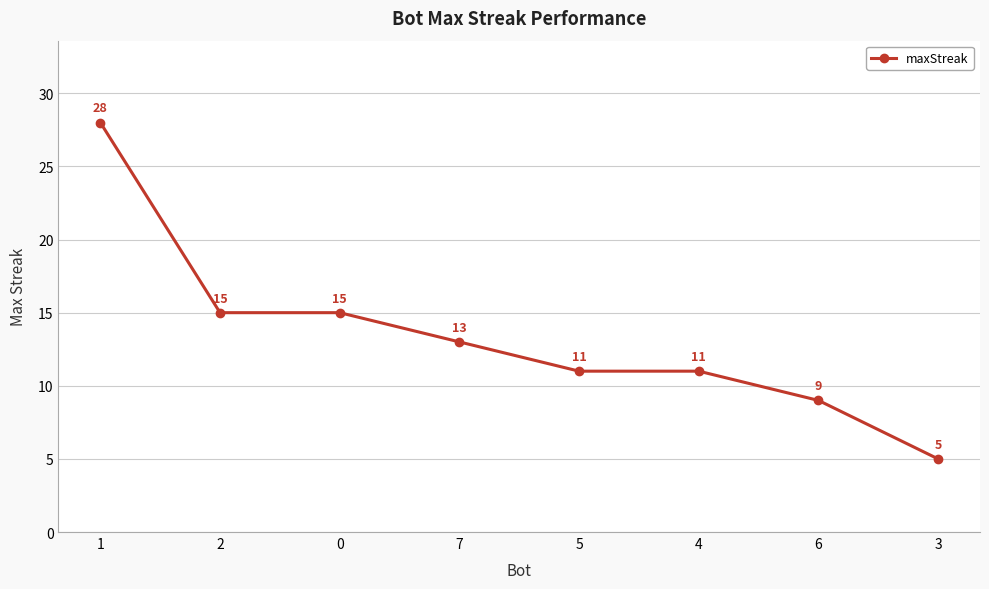

What is the sum of all values?

107